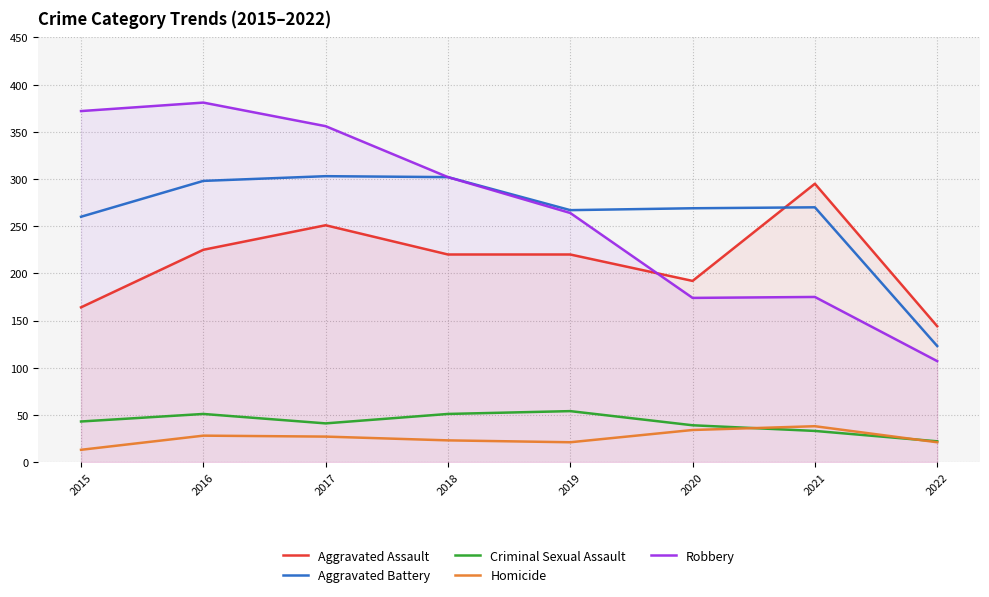

List the labels in order of Homicide value, largest first.

2021, 2020, 2016, 2017, 2018, 2019, 2022, 2015